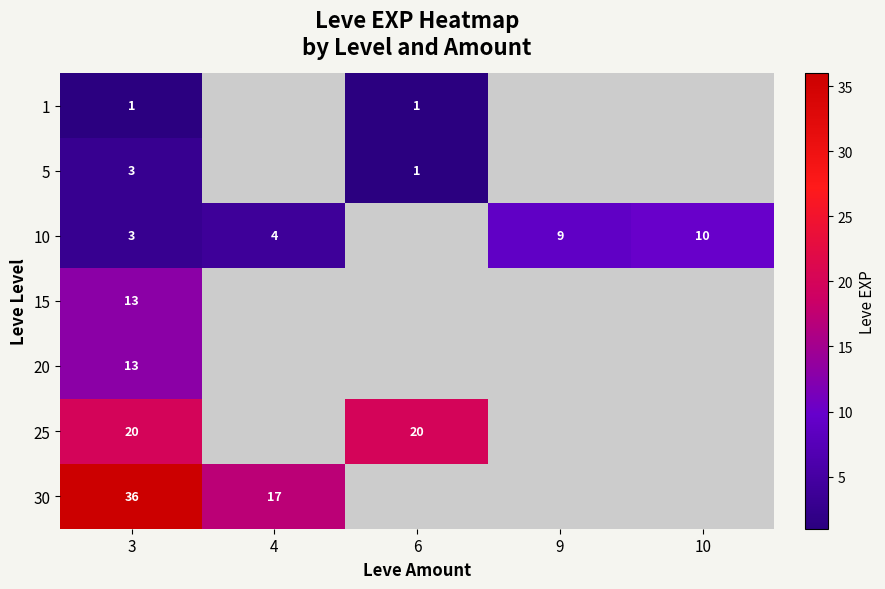

Is it true that 20 equals 17.4 at 3?

False